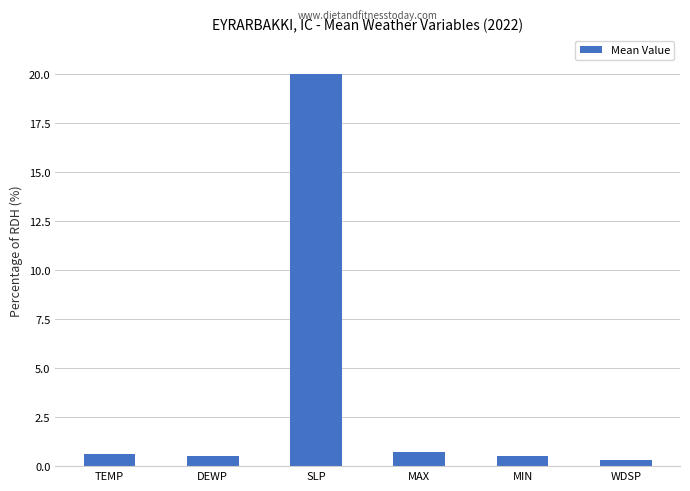

What is the difference between the values at WDSP and DEWP?

0.2